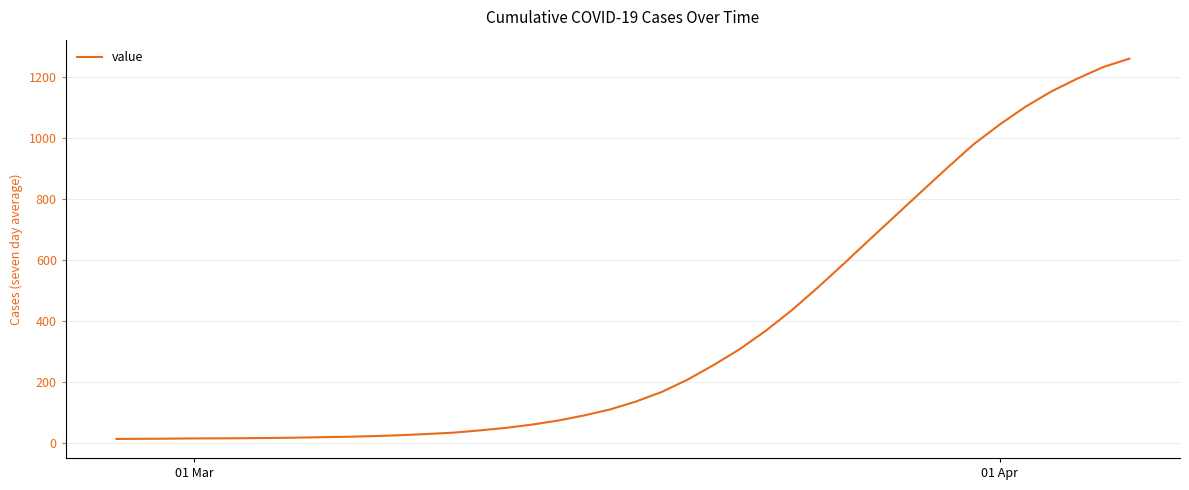

What is the maximum value shown in the chart?

1260.4